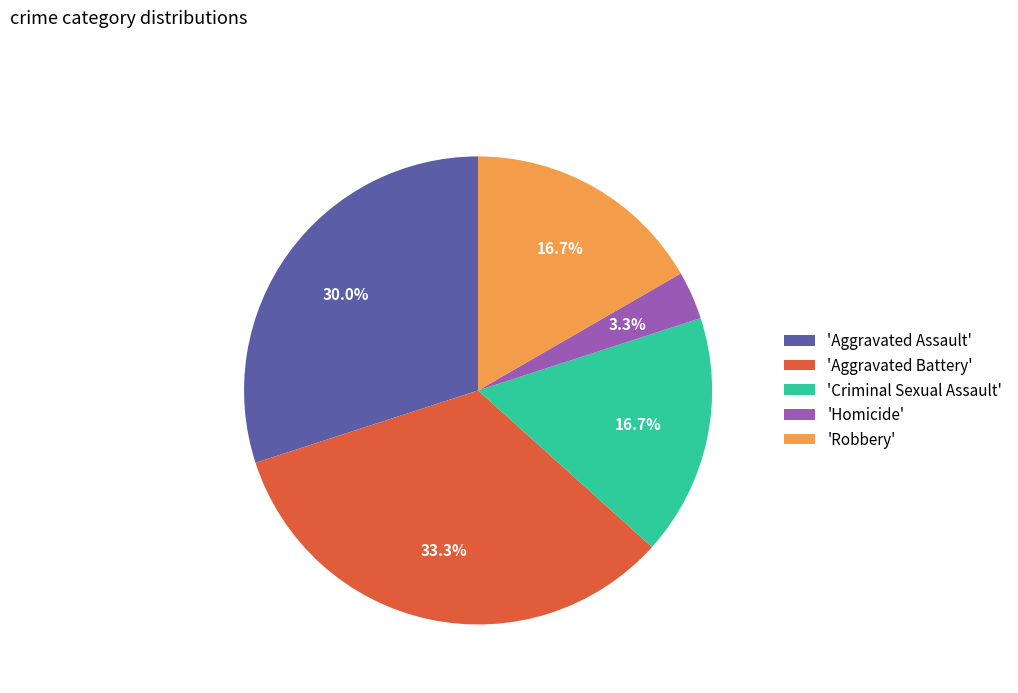

Is there a majority slice in this chart?

No